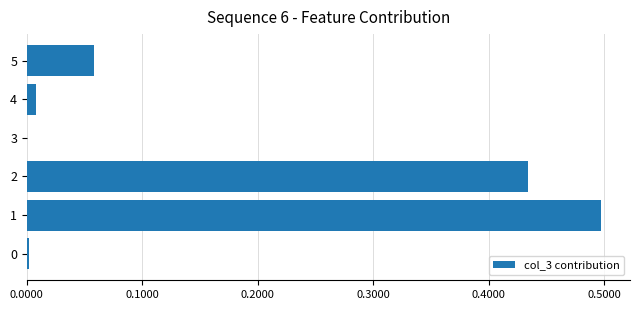

What is the maximum value shown in the chart?

0.5